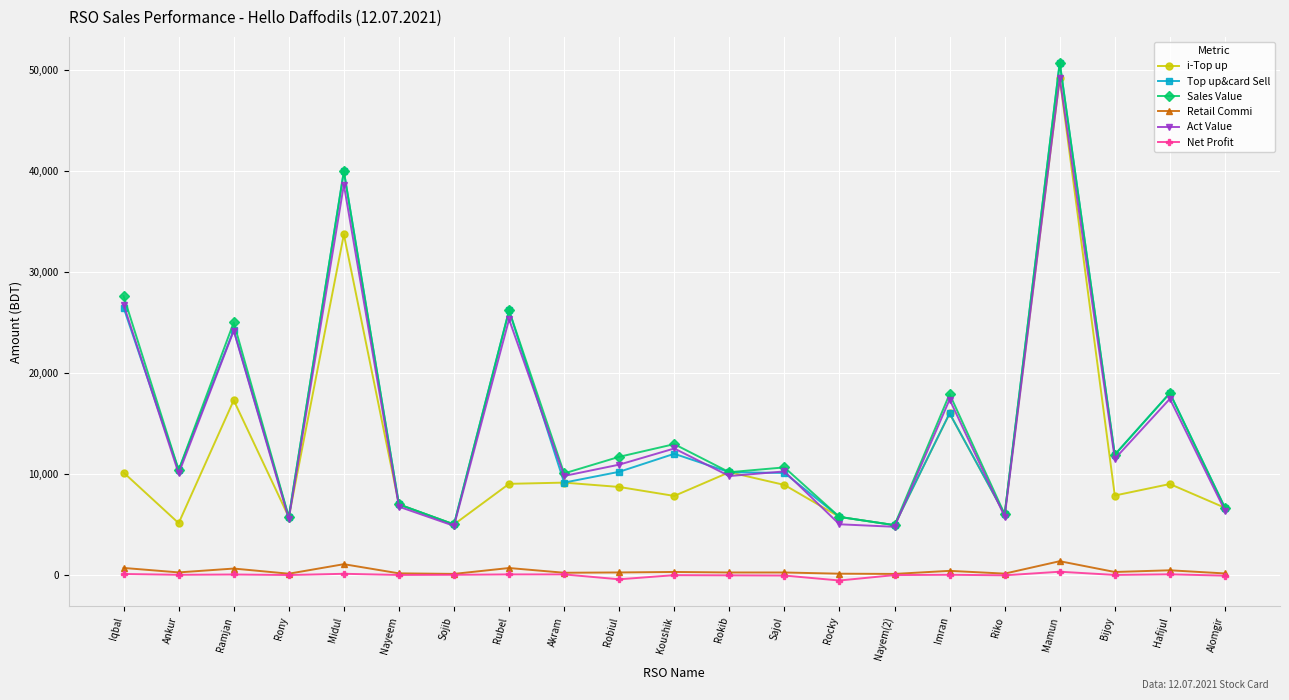

The value of Sales Value at Nayeem is 9139.9. True or false?

False